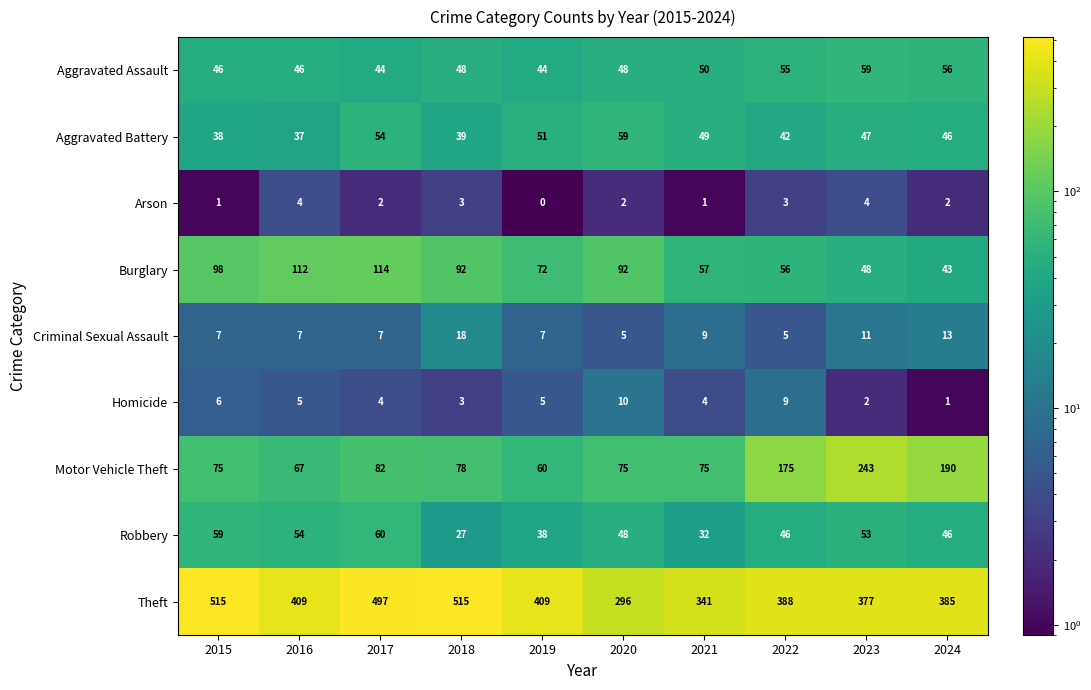

Rank the series at 2021 from lowest to highest value.

Arson, Homicide, Criminal Sexual Assault, Robbery, Aggravated Battery, Aggravated Assault, Burglary, Motor Vehicle Theft, Theft